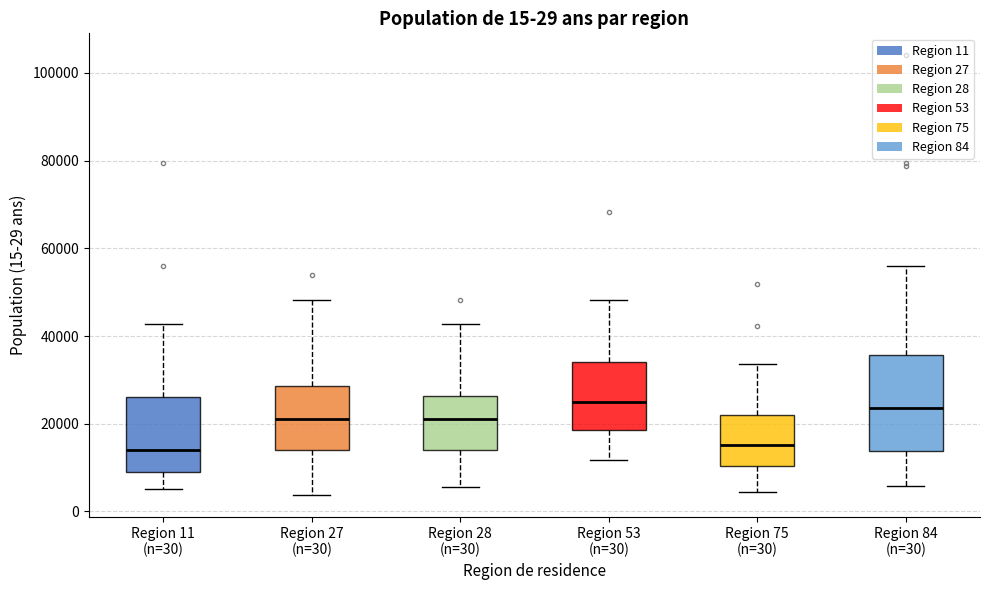

Comparing the boxes themselves (not the whiskers), which one is the tallest?

Region 84 (n=30)